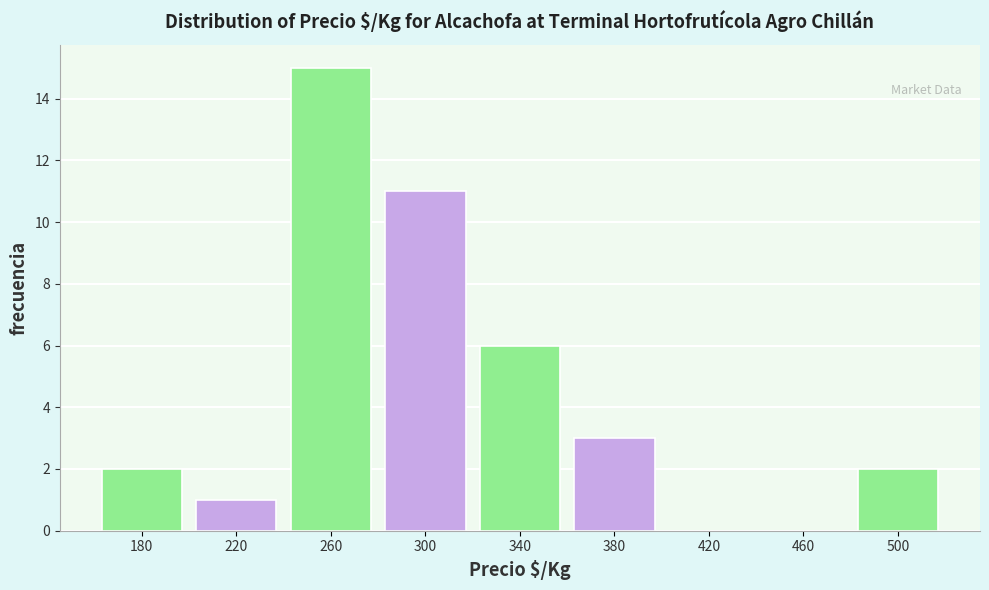

Reading left to right, transcribe all the data shown in this chart.

180=2	220=1	260=15	300=11	340=6	380=3	420=0	460=0	500=2